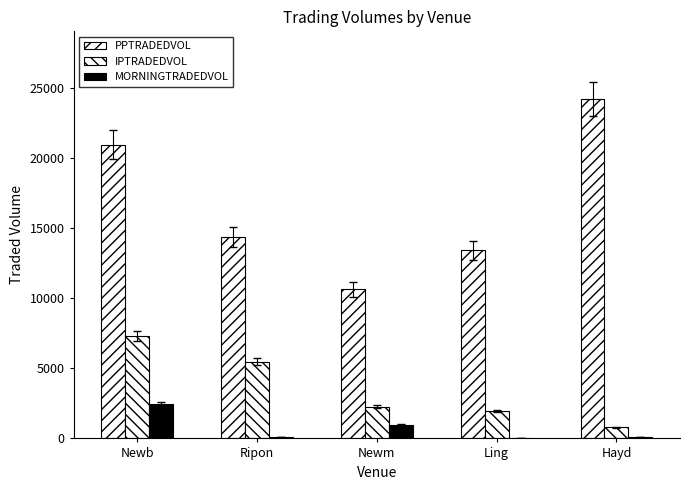

What is the maximum value shown in the chart?

24170.0